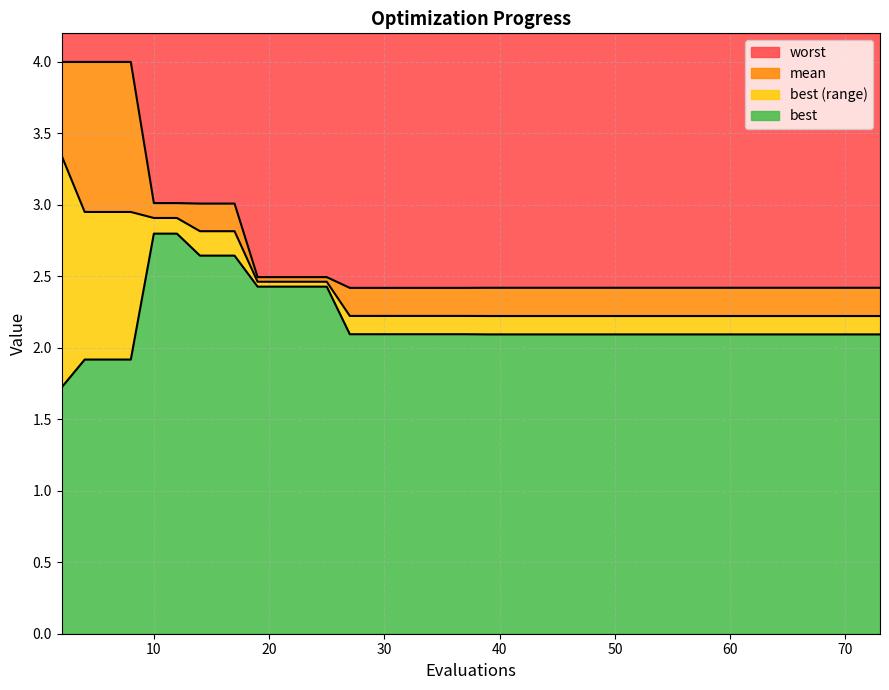

What is the difference between the second highest and minimum values in the best series?

1.1